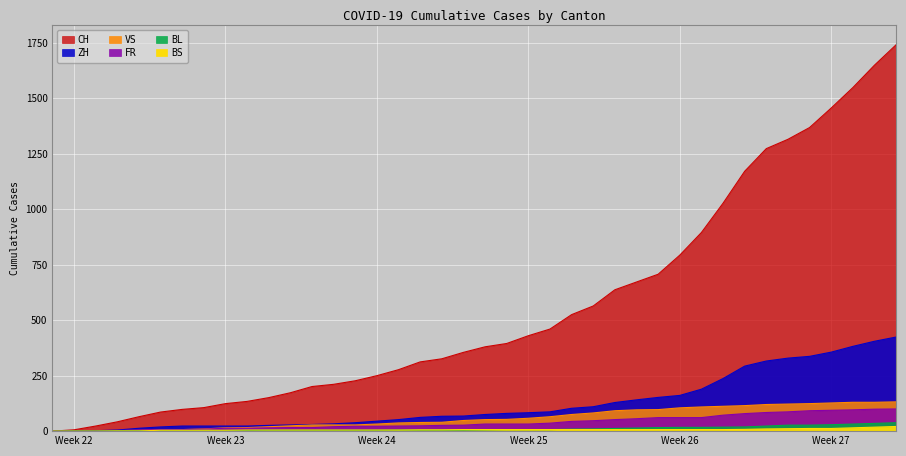

What is the sum of the FR values at 2020-07-09 and 2020-06-13?

120